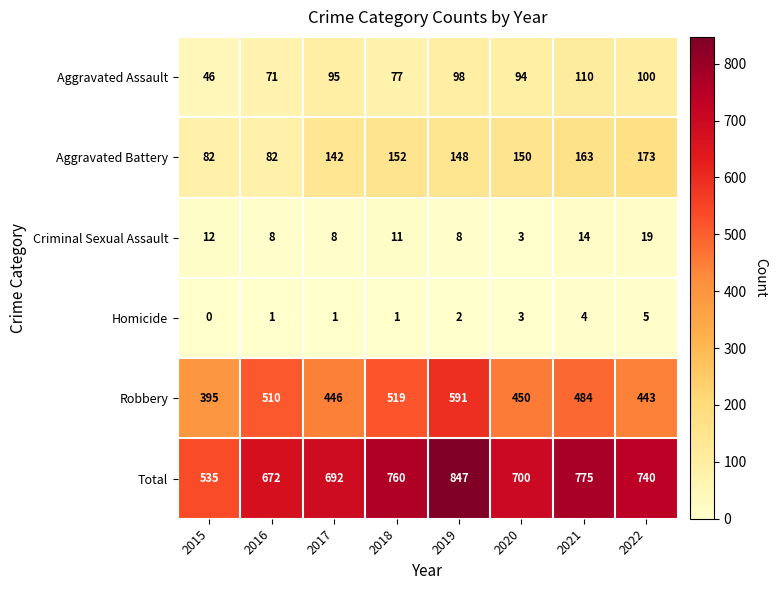

At 2016, list the series in order from largest to smallest.

Total, Robbery, Aggravated Battery, Aggravated Assault, Criminal Sexual Assault, Homicide